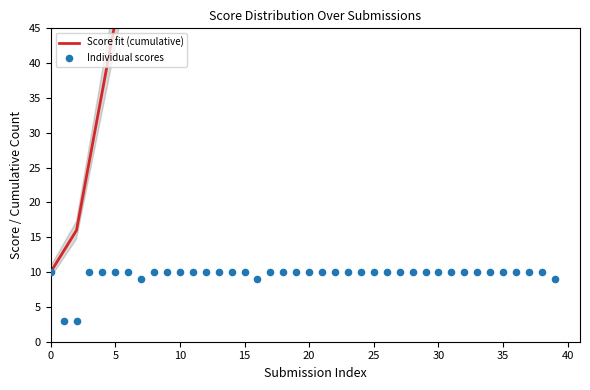

Is the value of Score fit (cumulative) at 14 greater than the value of Individual scores at 39?

Yes